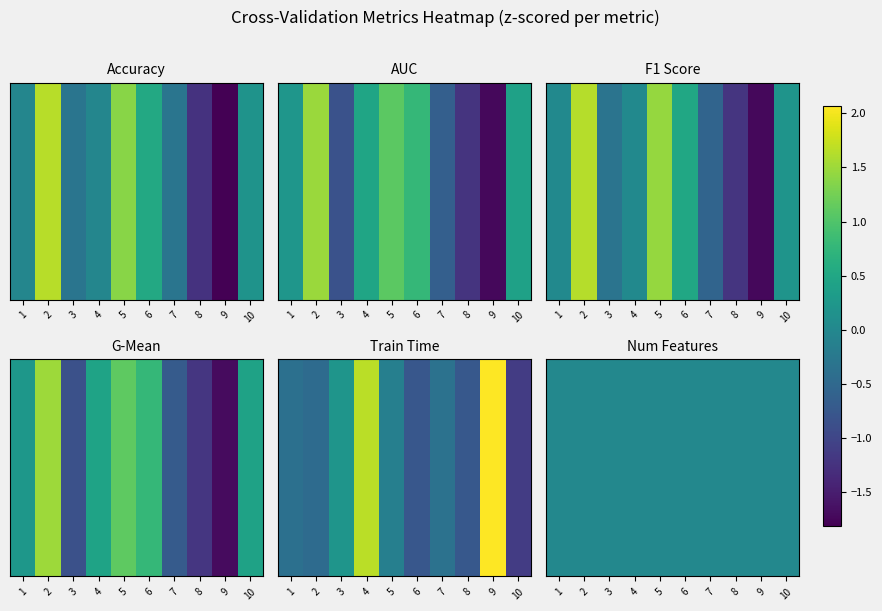

How many data points in train_time are less than 0?

7